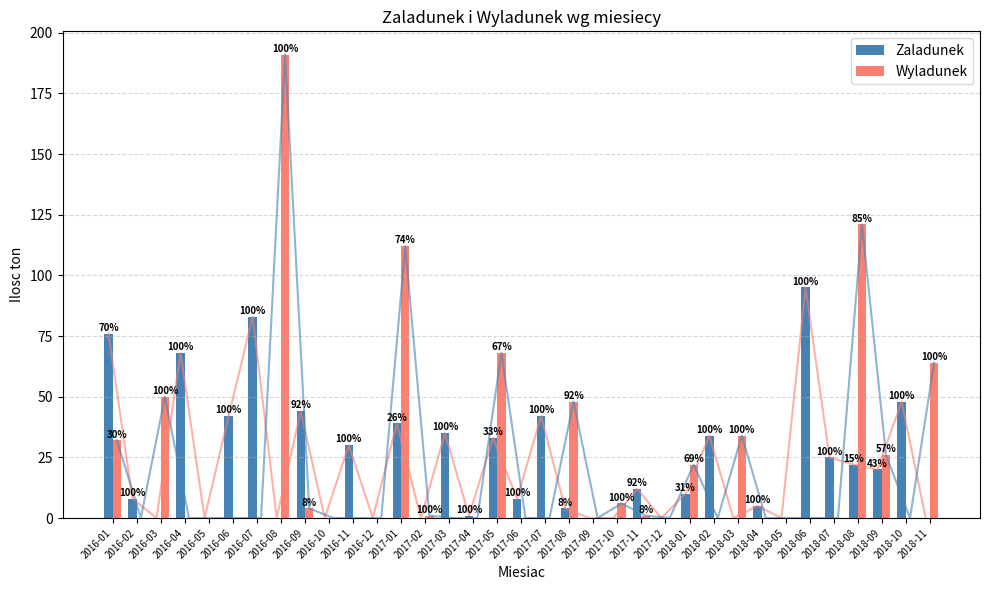

Which series has the largest range (max minus min)?

Wyladunek